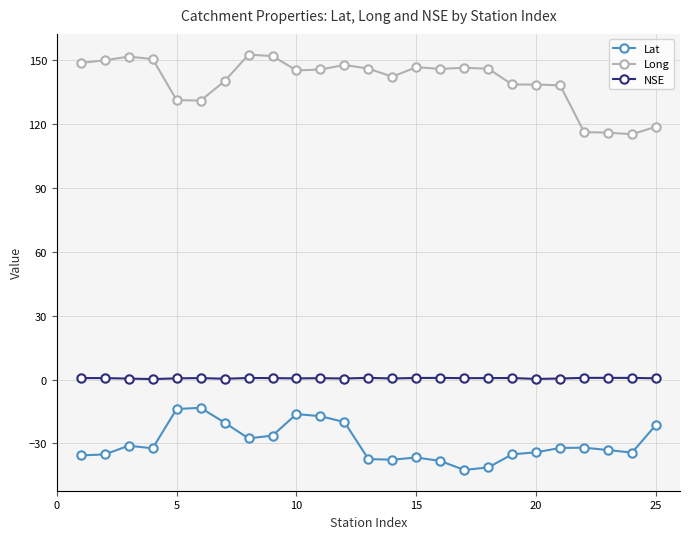

Rank the series by their maximum value, from lowest to highest.

Lat, NSE, Long